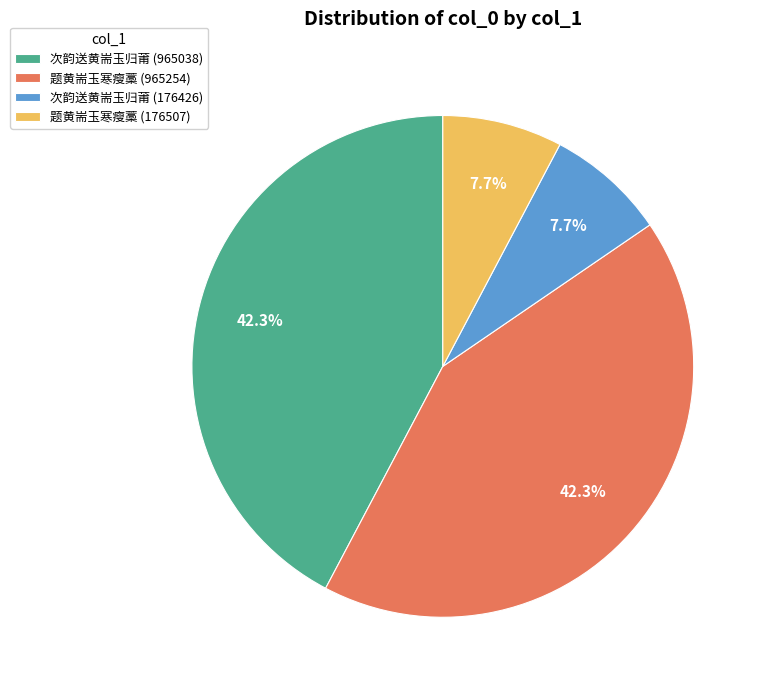

What percentage is NOT represented by 次韵送黄耑玉归莆 (176426)?

92.3%